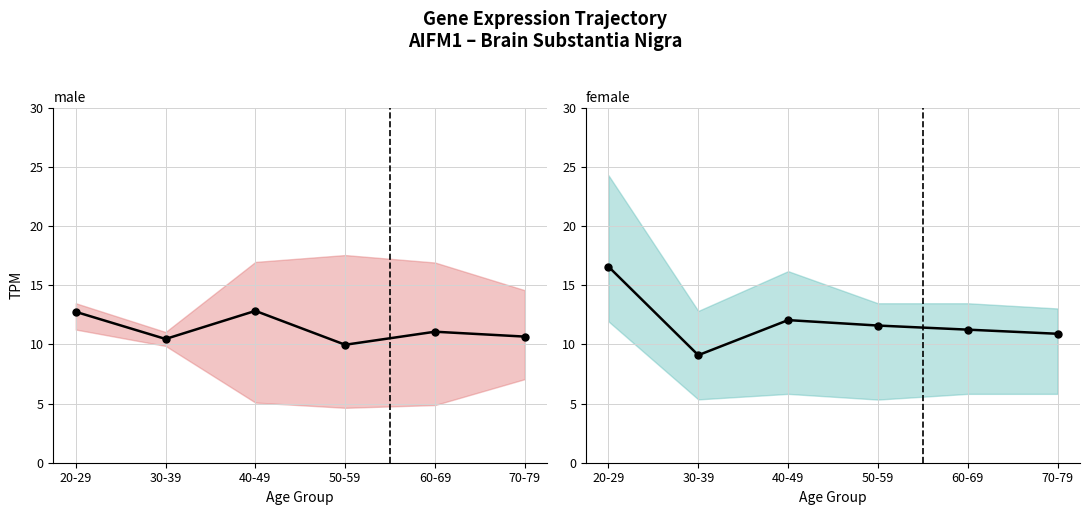

Between which two adjacent categories do male and female first intersect?

20-29 and 30-39